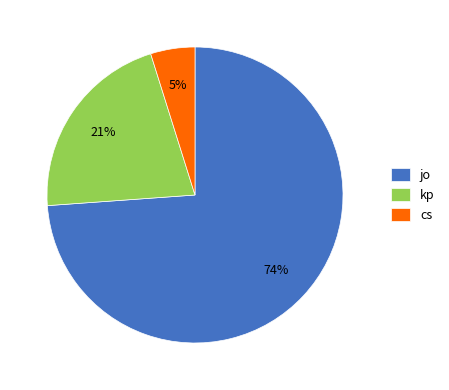

Is cs the majority of the pie?

No